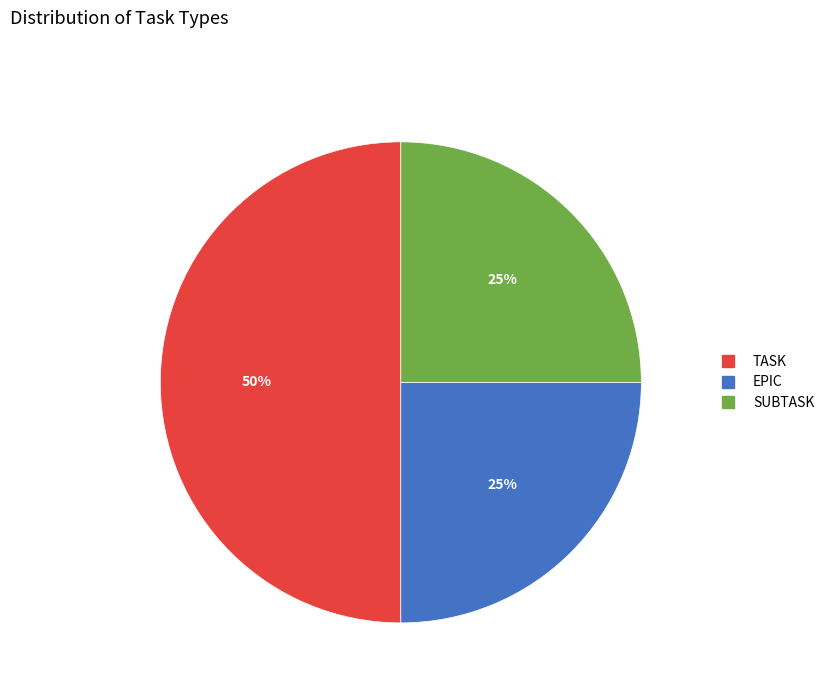

What percentage is the SUBTASK slice, to the nearest percent?

25%